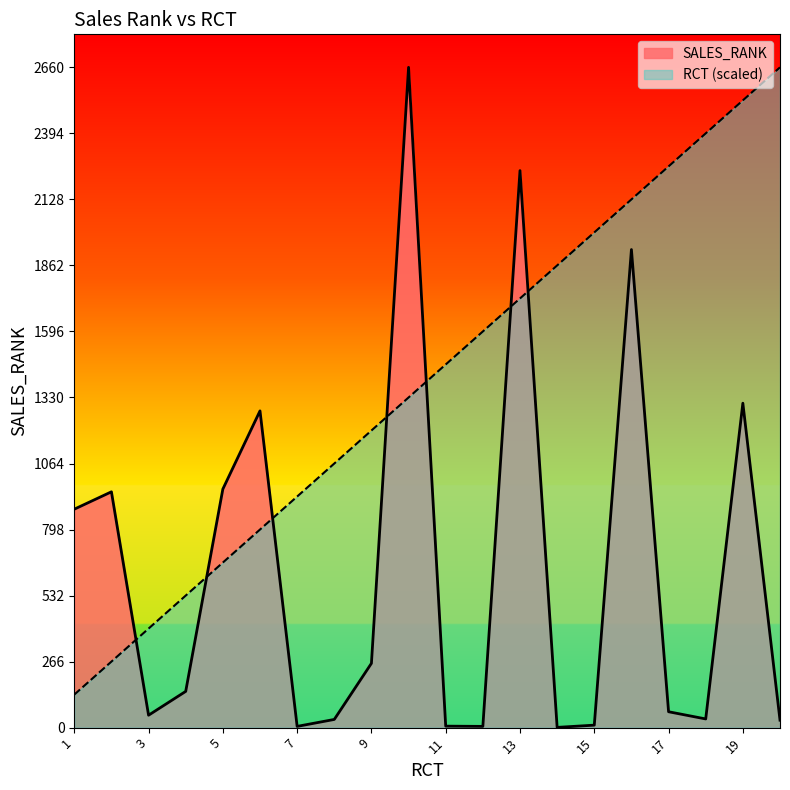

Reading right to left, transcribe all the data shown in this chart.

SALES_RANK: 30	1307	35	64	1926	10	1	2244	5	6	2660	259	33	5	1276	961	146	50	950	880
RCT: 2660	2527	2394	2261	2128	1995	1862	1729	1596	1463	1330	1197	1064	931	798	665	532	399	266	133